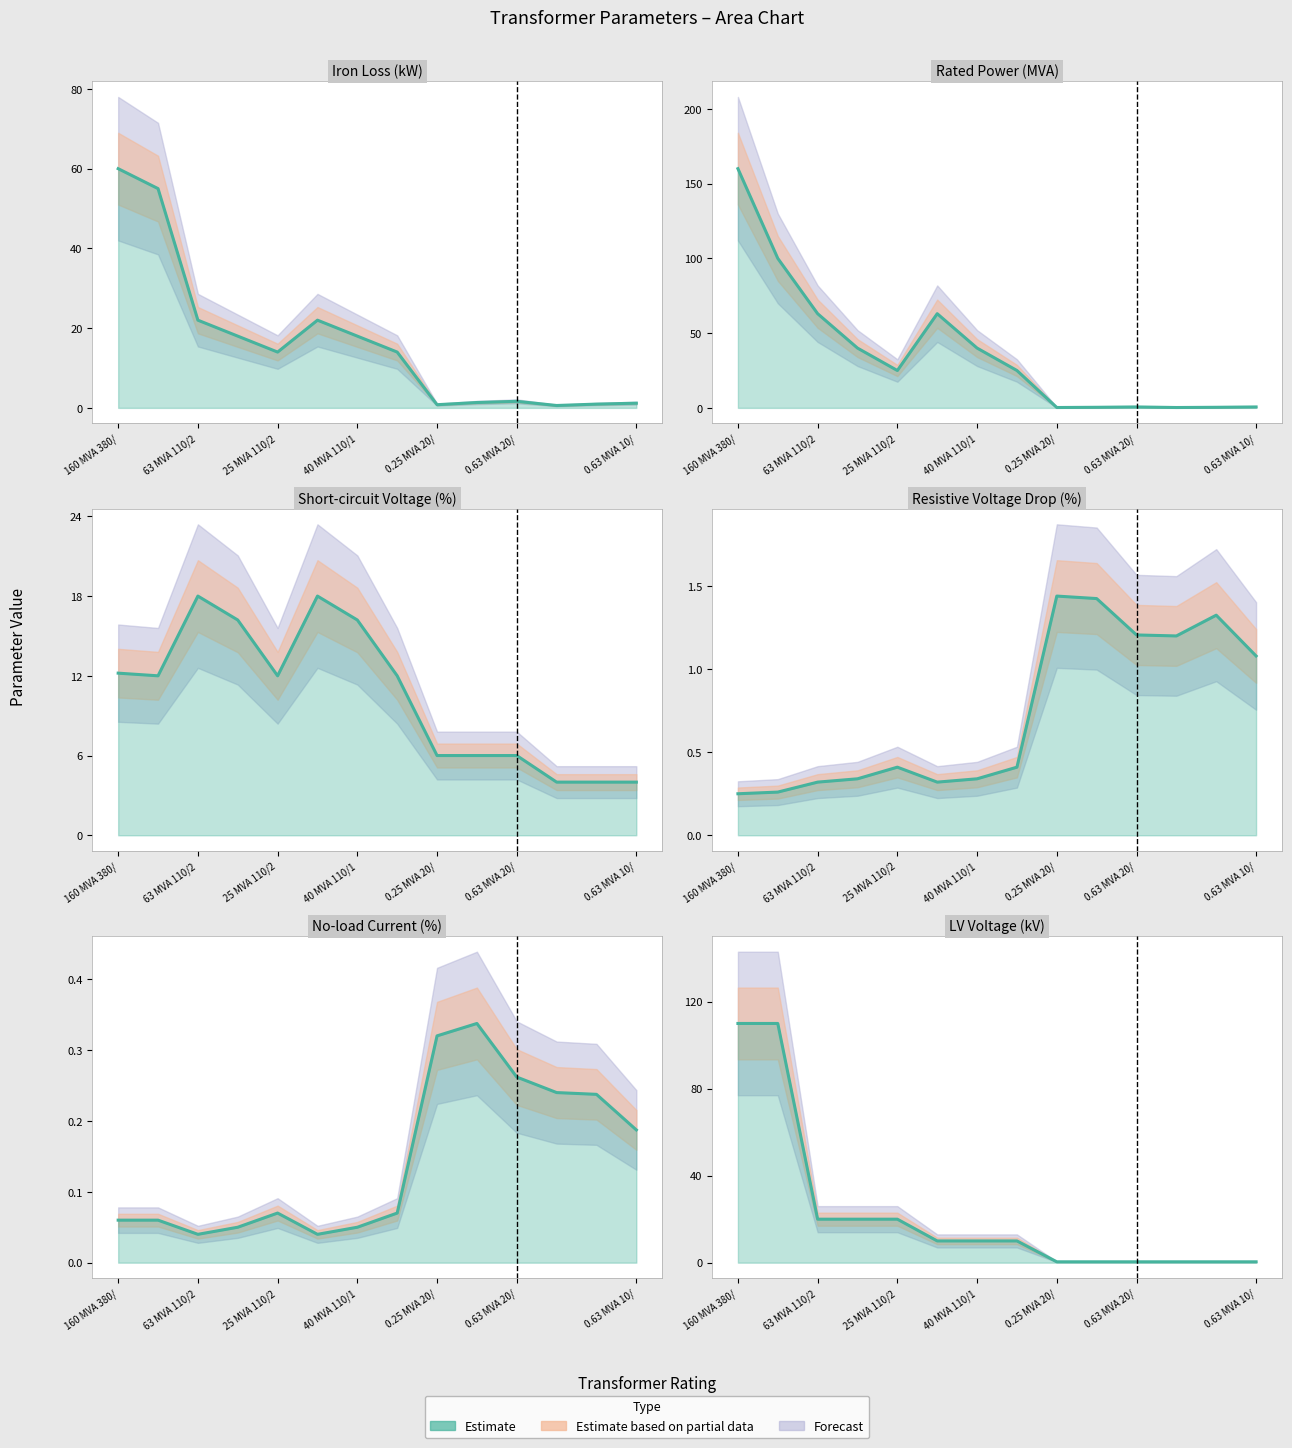

Between 0.63 MVA 10/ and 160 MVA 380/, which is larger?

160 MVA 380/